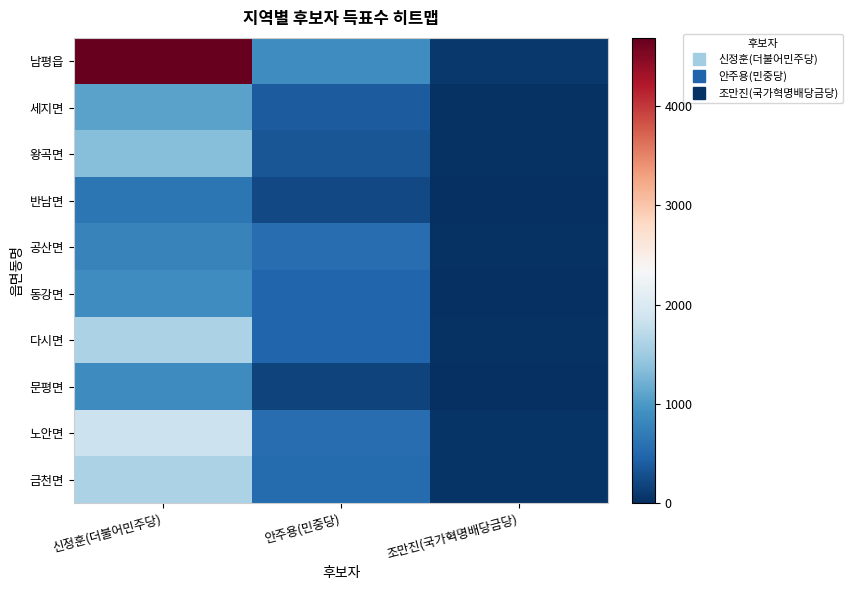

Which series has the largest total across all categories?

남평읍